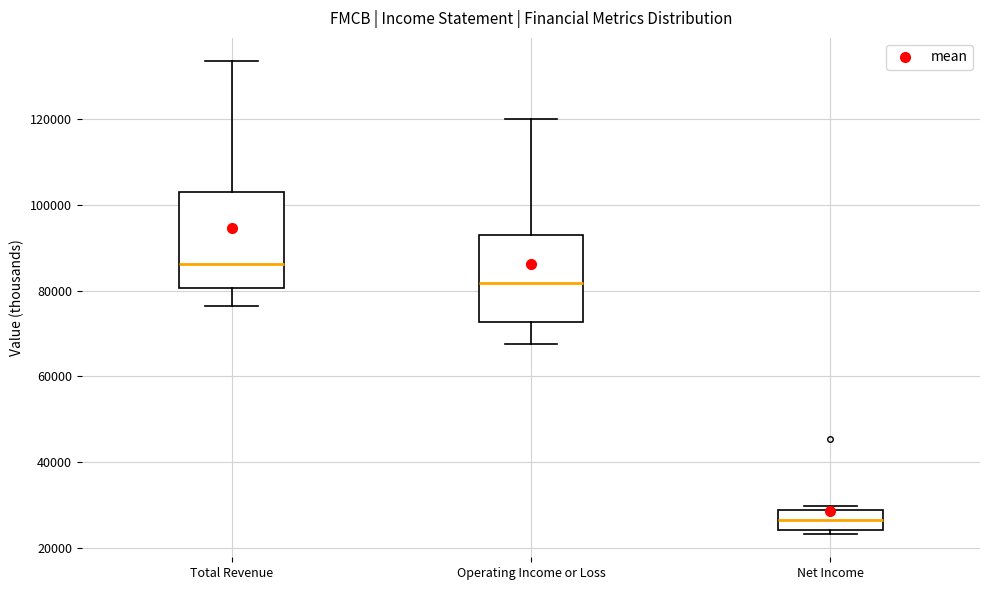

Reading left to right, read every box against the y-axis: the position of its median line, the range the box covers, and the ends of its whiskers. The values are not printed on the chart, so give them approximately, as read against the axis.

Total Revenue: median 86000, box 80000 to 104000, whiskers 76000 to 134000
Operating Income or Loss: median 82000, box 72000 to 92000, whiskers 68000 to 120000
Net Income: median 26000, box 24000 to 28000, whiskers 24000 (just below the box's lower edge) to 30000